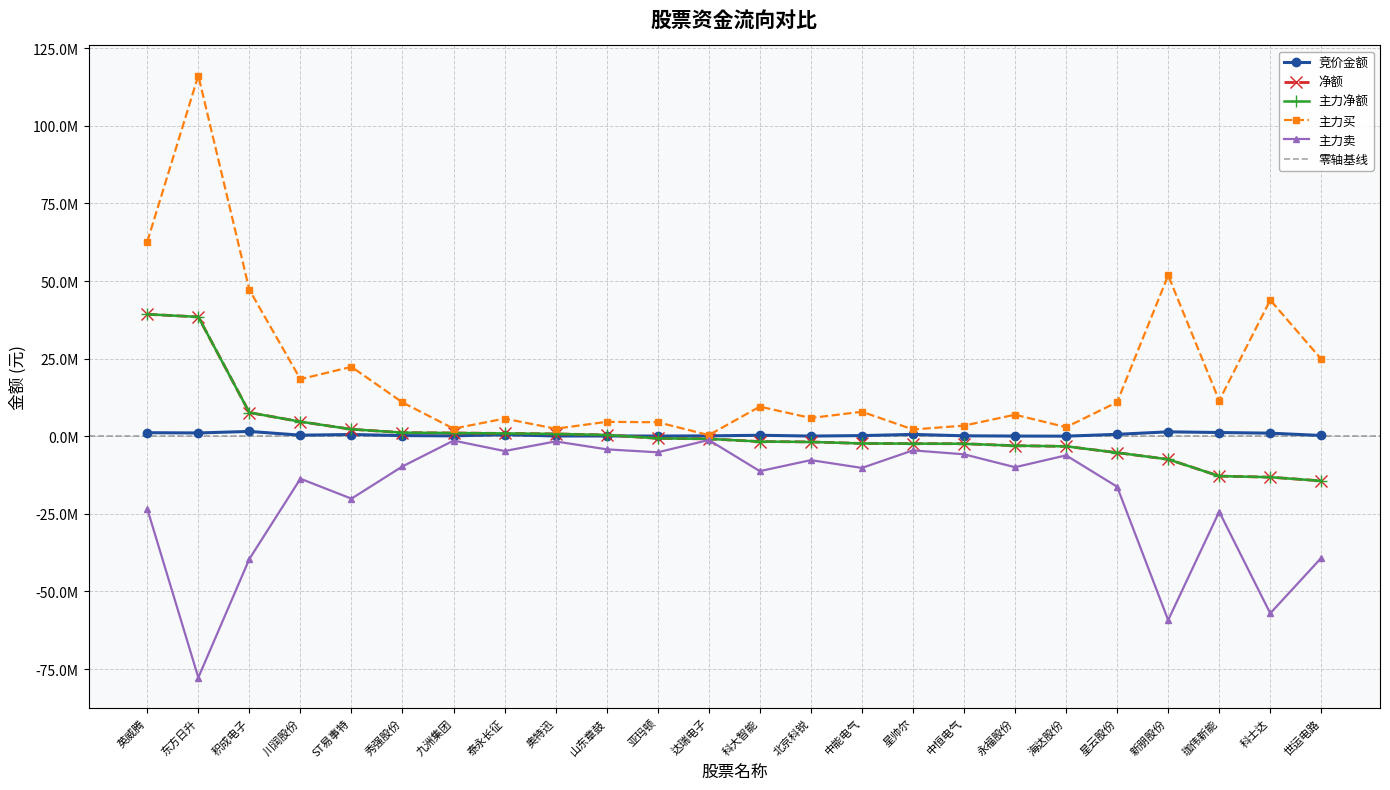

How many lines are shown in the chart?

5